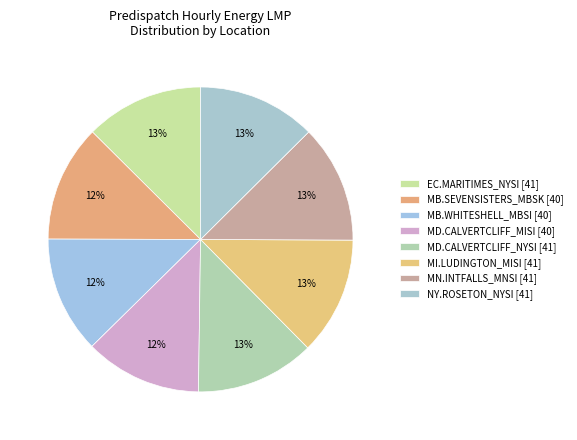

How many slices are in this pie chart?

8